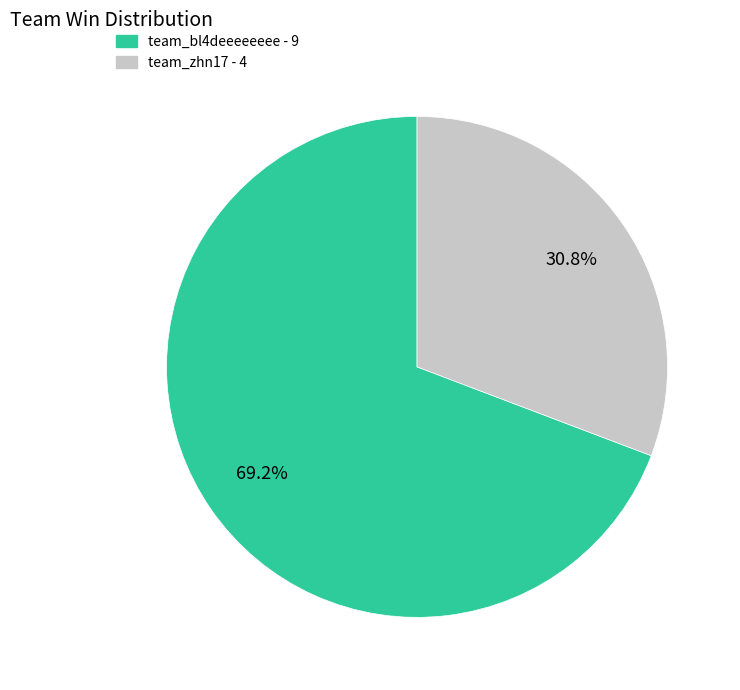

Which slice is the smallest?

team_zhn17